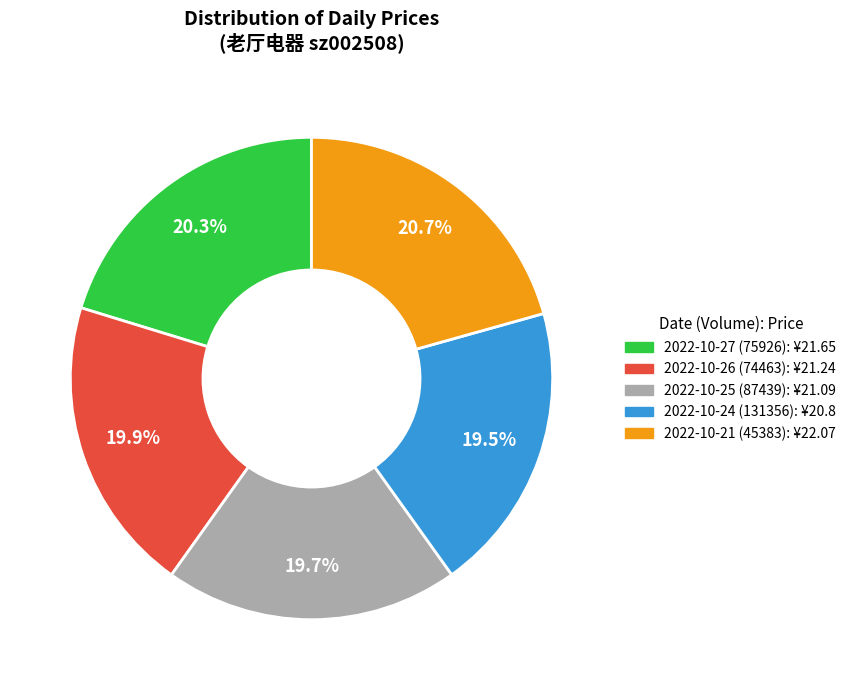

To the nearest percent, what is the combined percentage of 2022-10-26 (74463) and 2022-10-27 (75926)?

40%